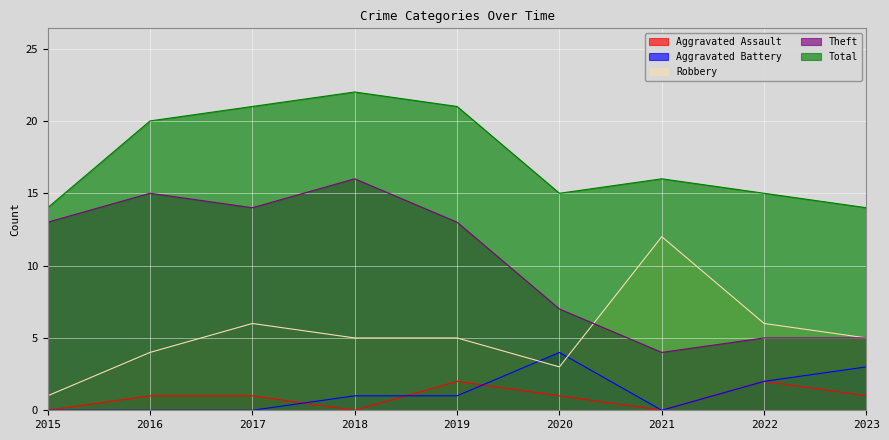

Which category has the lowest value in the Total series?

2015